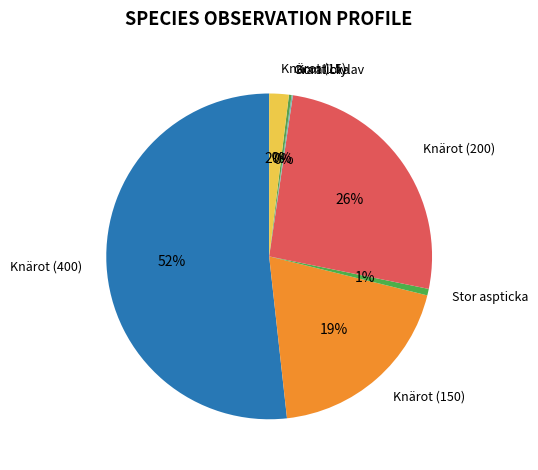

Is it true that Knärot (15) is 2% of the pie?

True